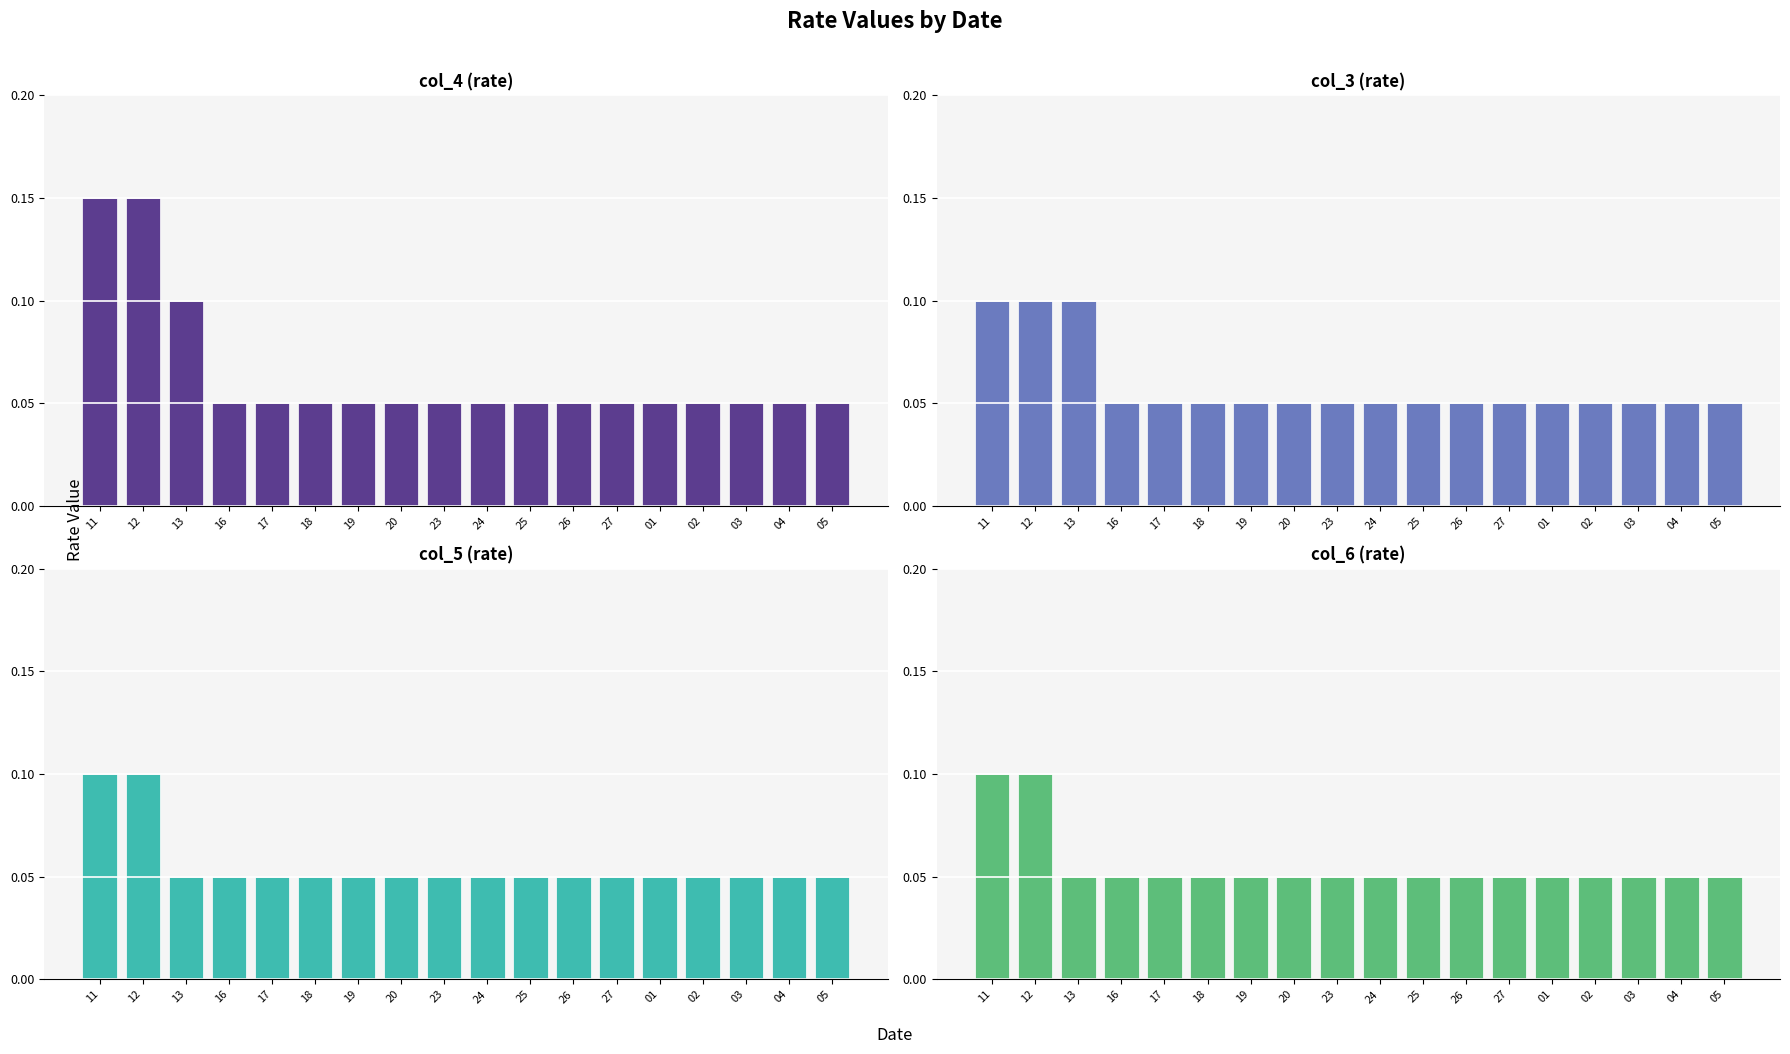

Which has a higher value, 23 or 19?

23